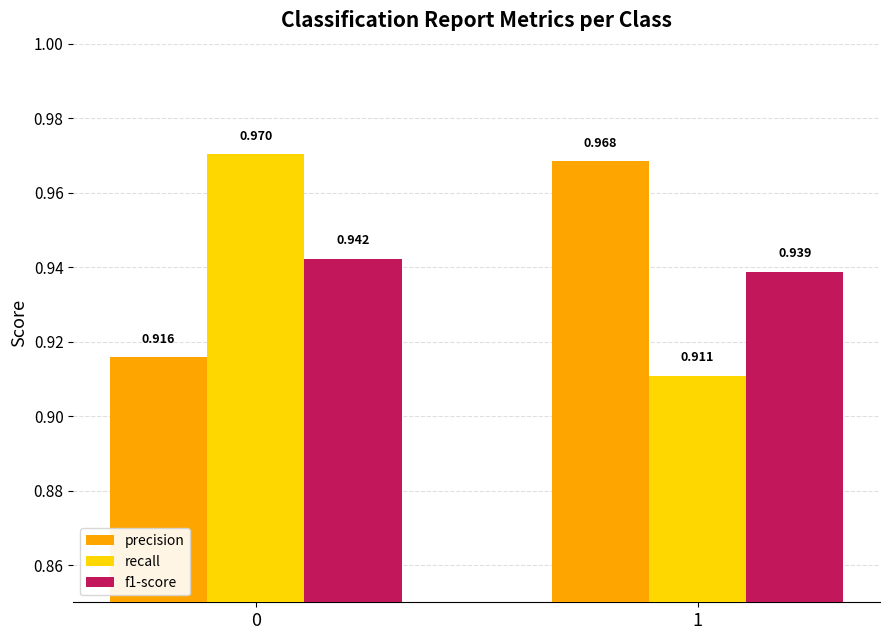

Which series has the largest total across all categories?

precision